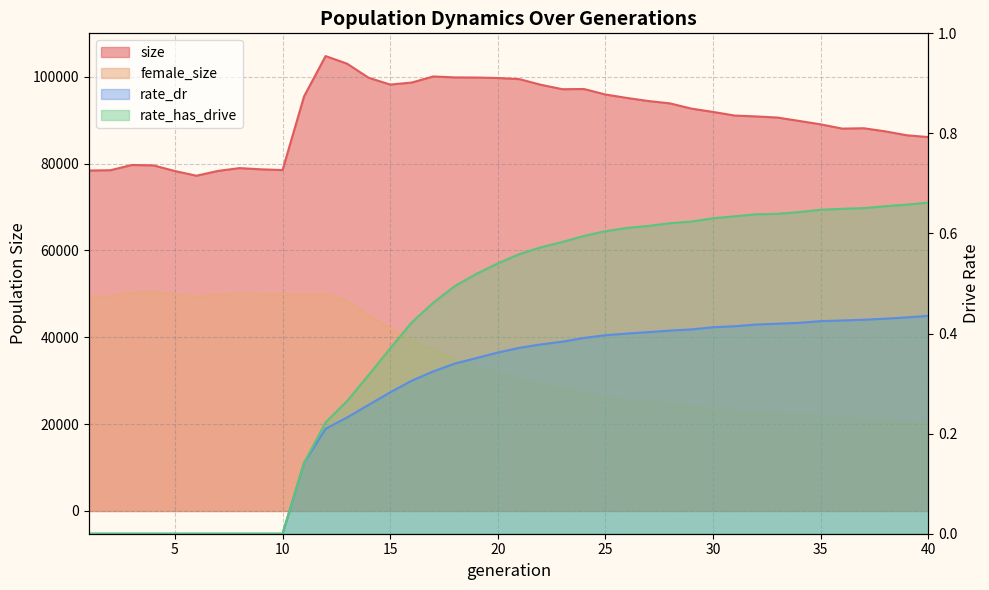

Does the chart have visible grid lines?

Yes